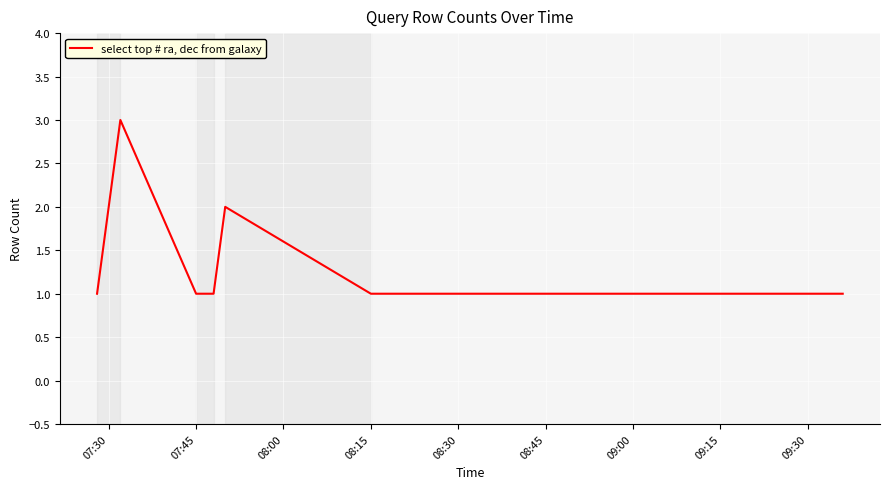

What is the greatest value displayed?

3